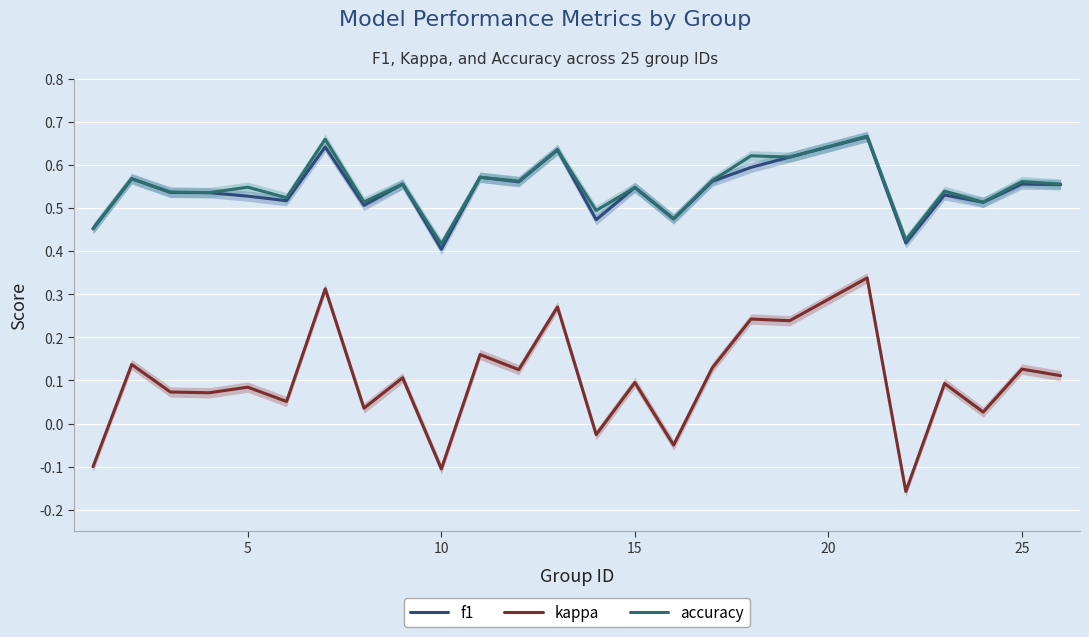

True or false: kappa and f1 intersect in this chart.

False